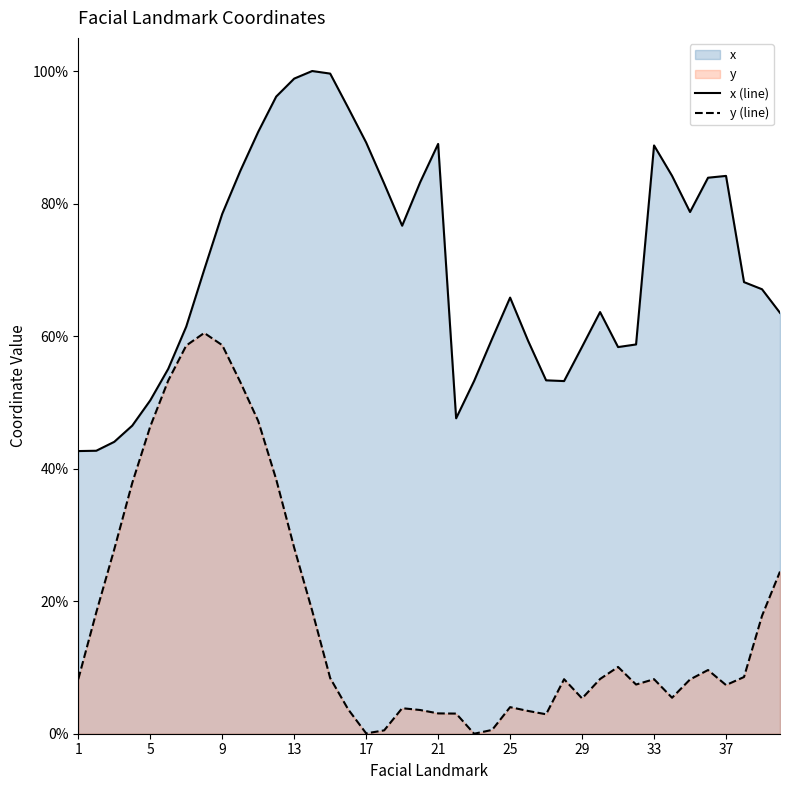

What is the difference between the highest and lowest values at 14?

81.4